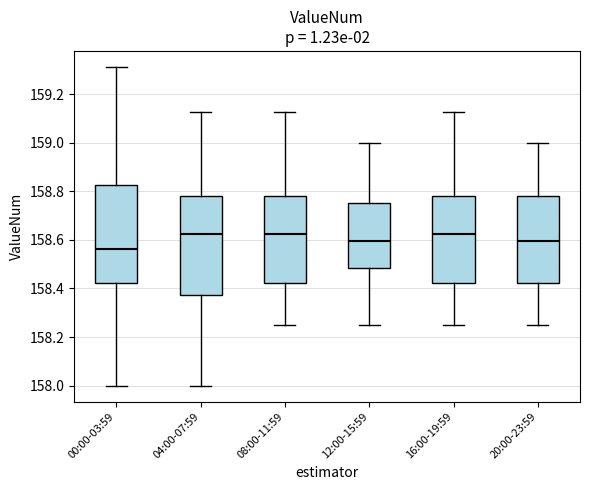

Reading left to right, read every box against the y-axis: the position of its median line, the range the box covers, and the ends of its whiskers. The values are not printed on the chart, so give them approximately, as read against the axis.

00:00-03:59: median 158.56, box 158.42 to 158.82, whiskers 158.00 to 159.32
04:00-07:59: median 158.62, box 158.38 to 158.78, whiskers 158.00 to 159.12
08:00-11:59: median 158.62, box 158.42 to 158.78, whiskers 158.26 to 159.12
12:00-15:59: median 158.60, box 158.48 to 158.76, whiskers 158.26 to 159.00
16:00-19:59: median 158.62, box 158.42 to 158.78, whiskers 158.26 to 159.12
20:00-23:59: median 158.60, box 158.42 to 158.78, whiskers 158.26 to 159.00